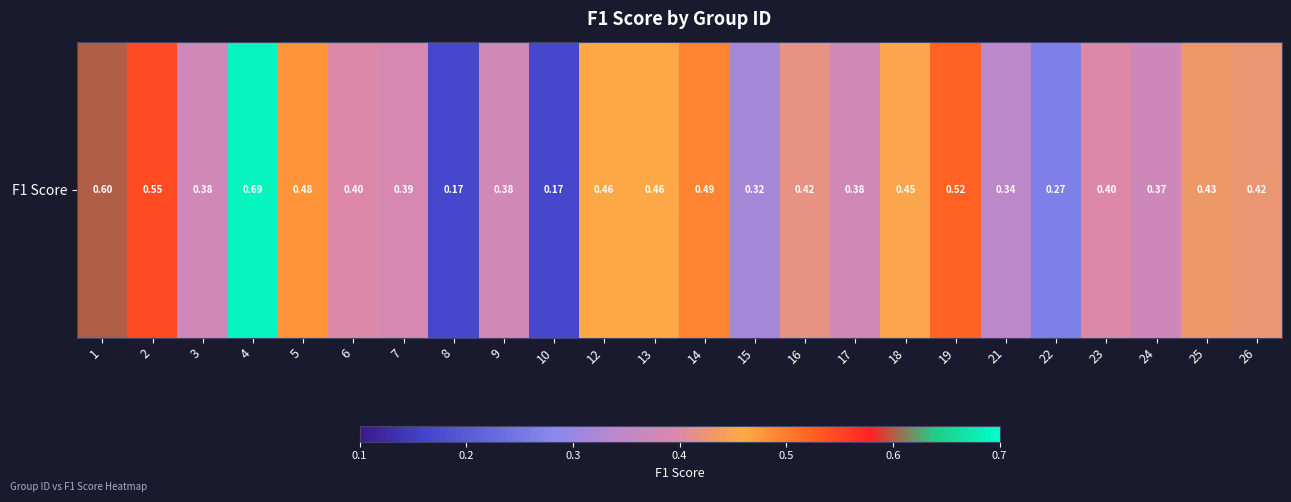

List the labels in order of value, smallest first.

8, 10, 22, 15, 21, 24, 3, 9, 17, 7, 6, 23, 16, 26, 25, 18, 12, 13, 5, 14, 19, 2, 1, 4